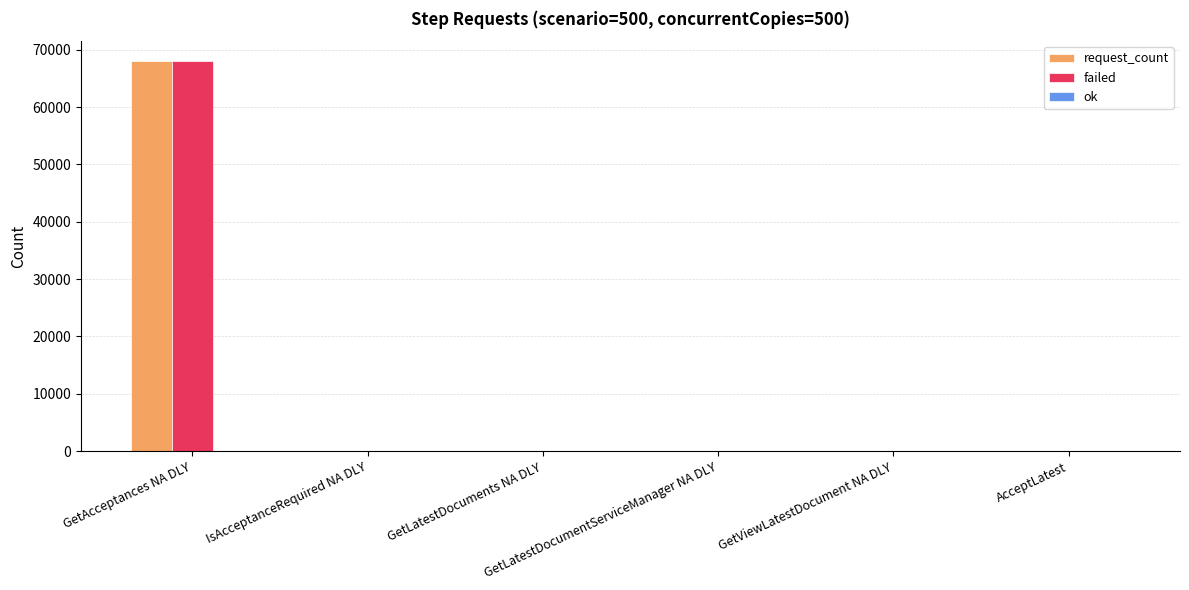

What is the sum of all request_count values?

68095